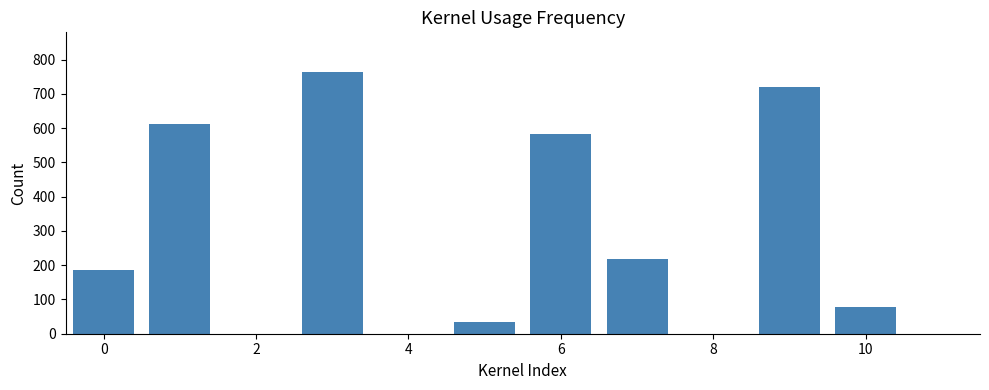

What is the greatest value displayed?

765.2